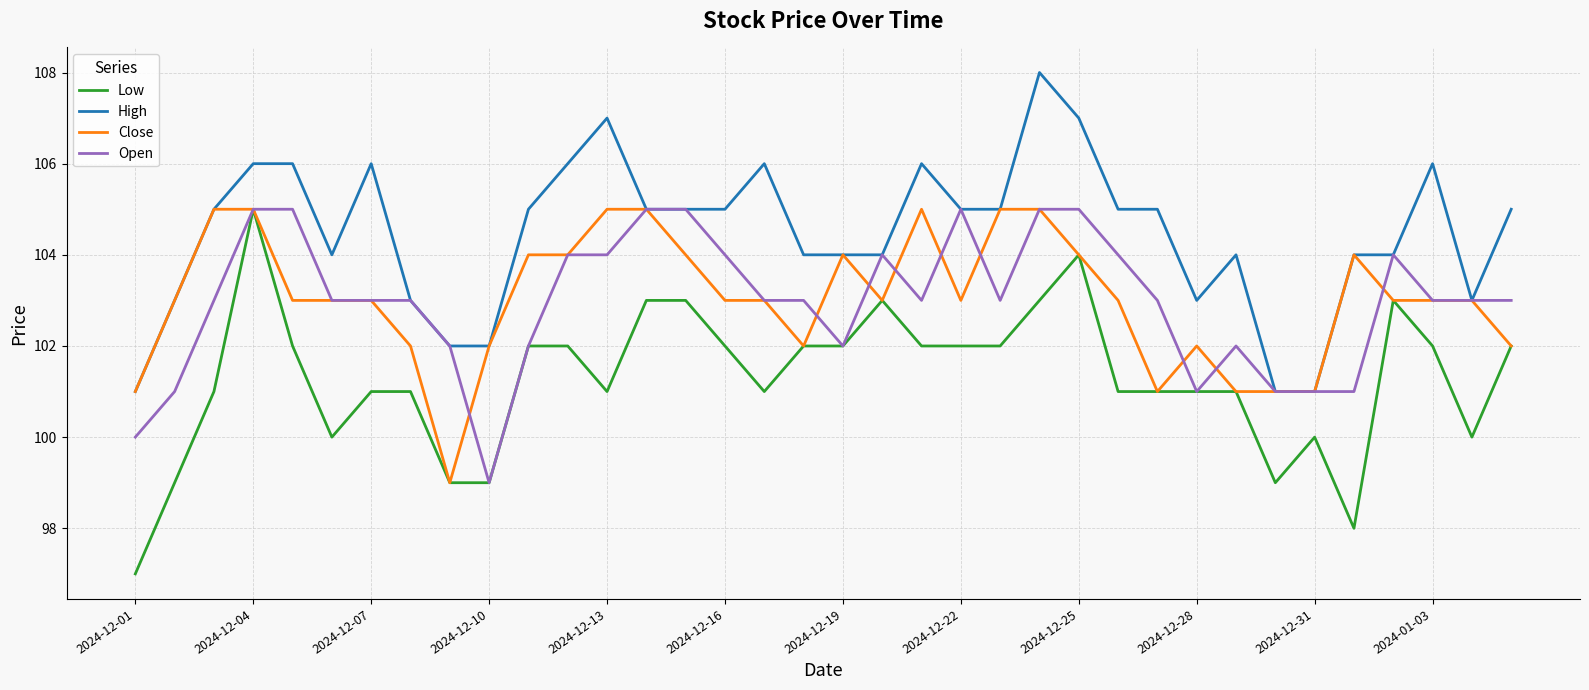

How many lines are shown in the chart?

4